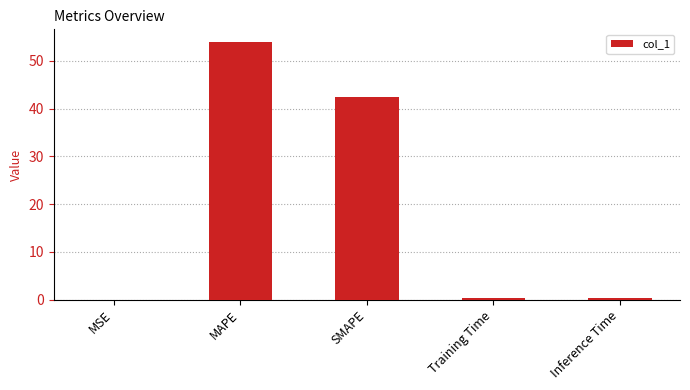

What is the maximum value shown in the chart?

53.9